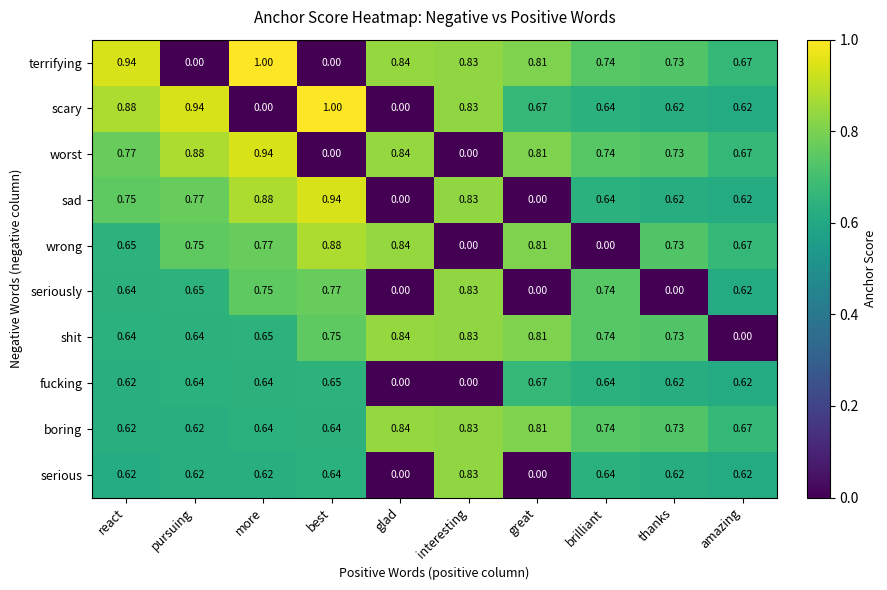

Which series has the largest total across all categories?

boring